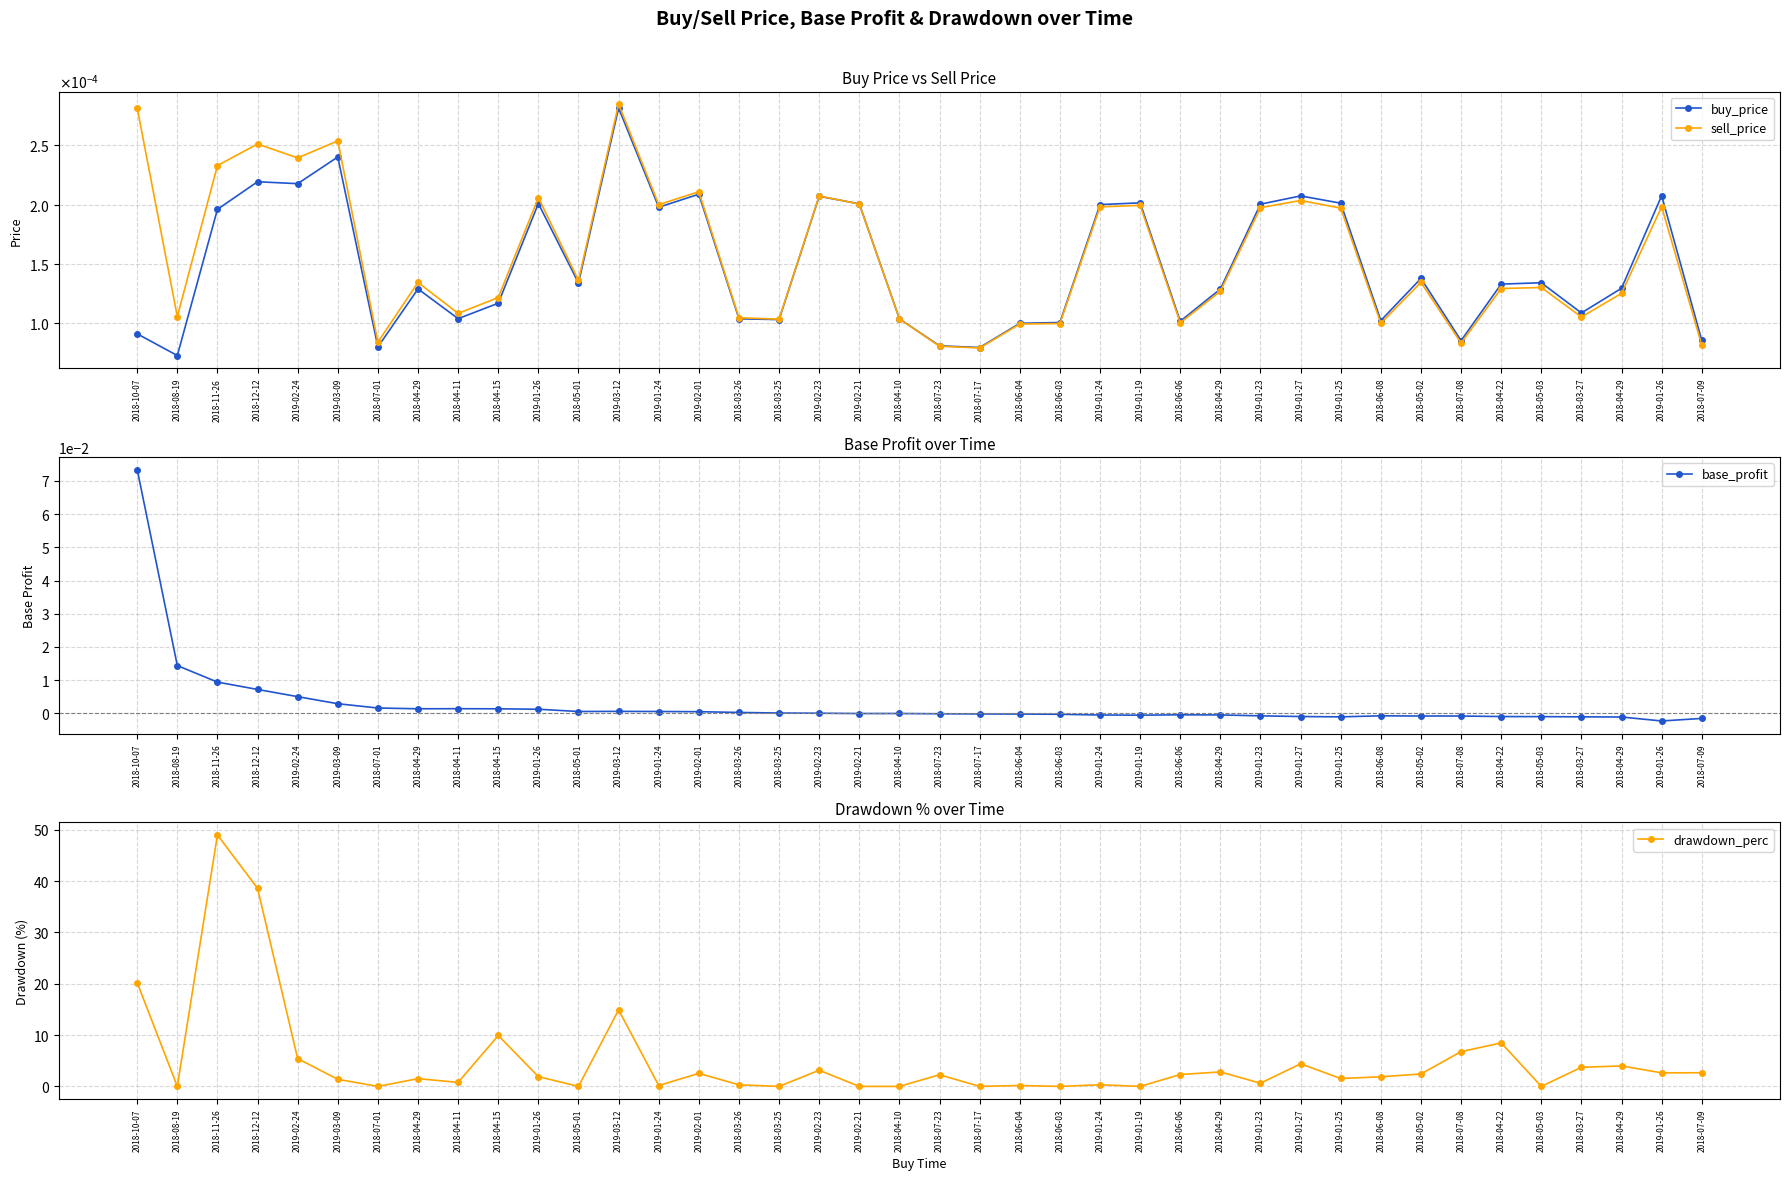

Rank the series by their maximum value, from highest to lowest.

drawdown_perc, base_profit, sell_price, buy_price